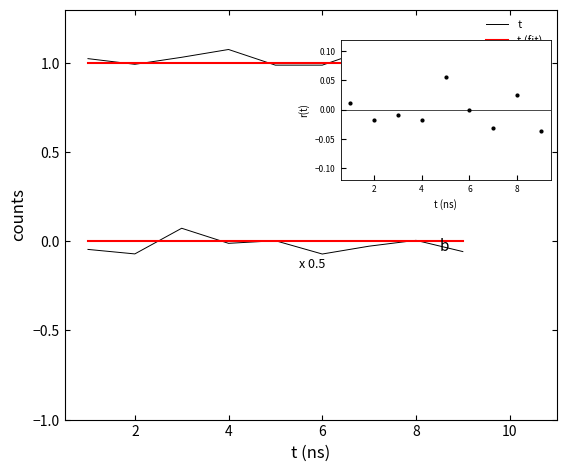

Which series reaches the maximum Y coordinate?

t